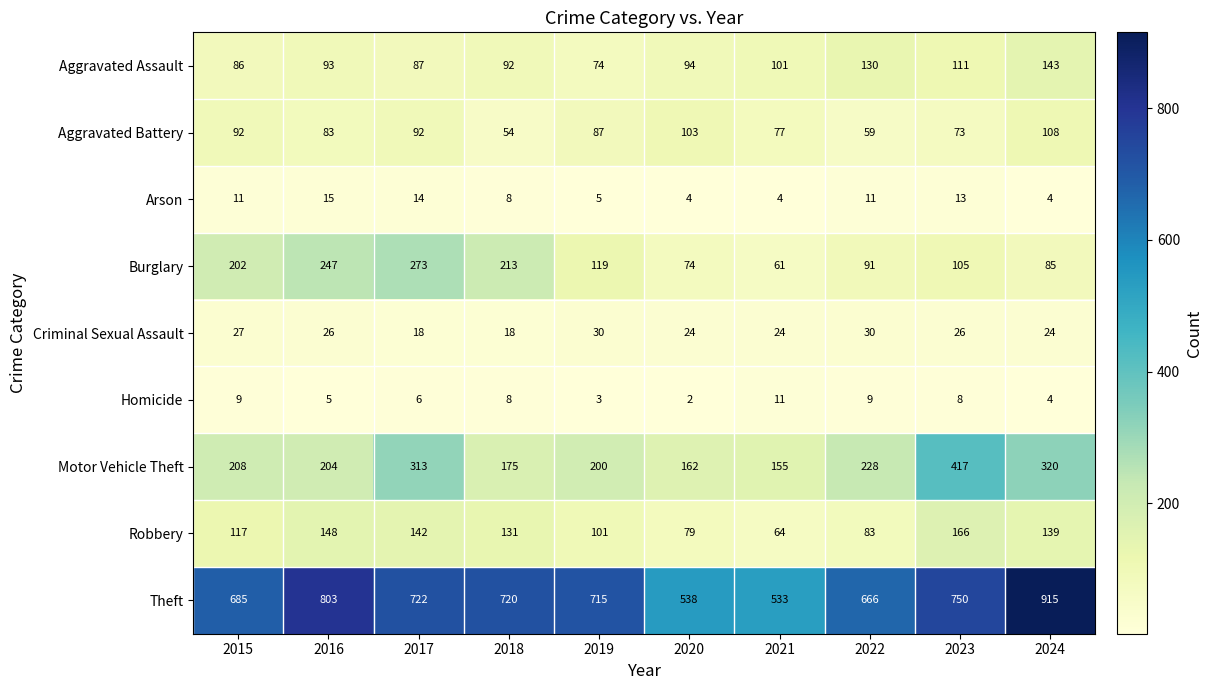

At which label does Motor Vehicle Theft reach its minimum?

2021